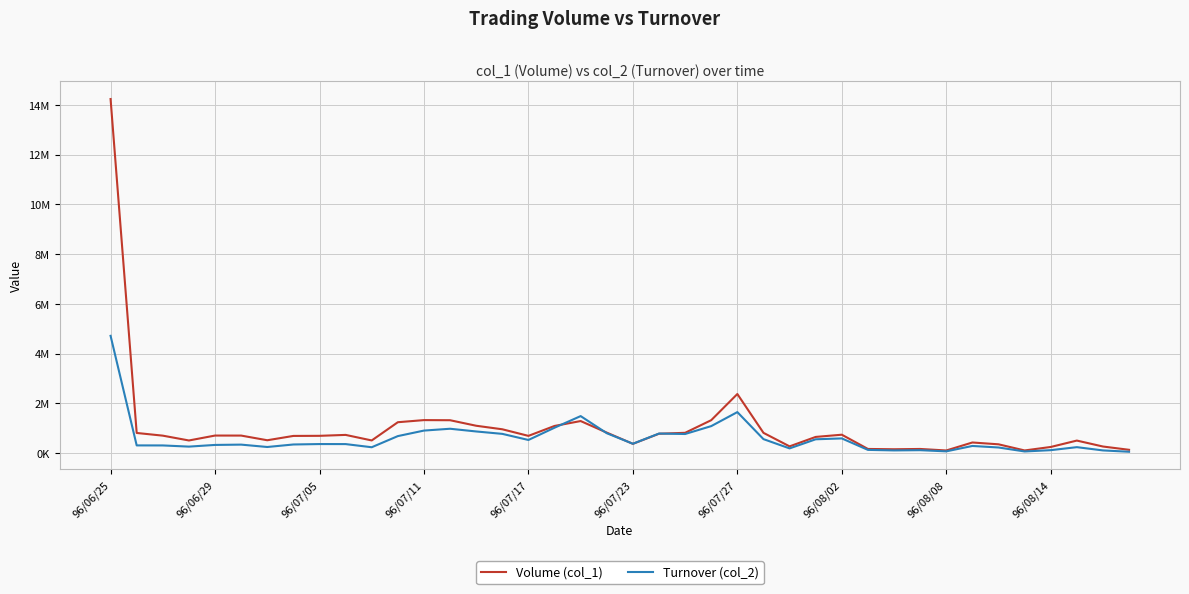

Rank the series by their average value, from highest to lowest.

Volume (col_1), Turnover (col_2)